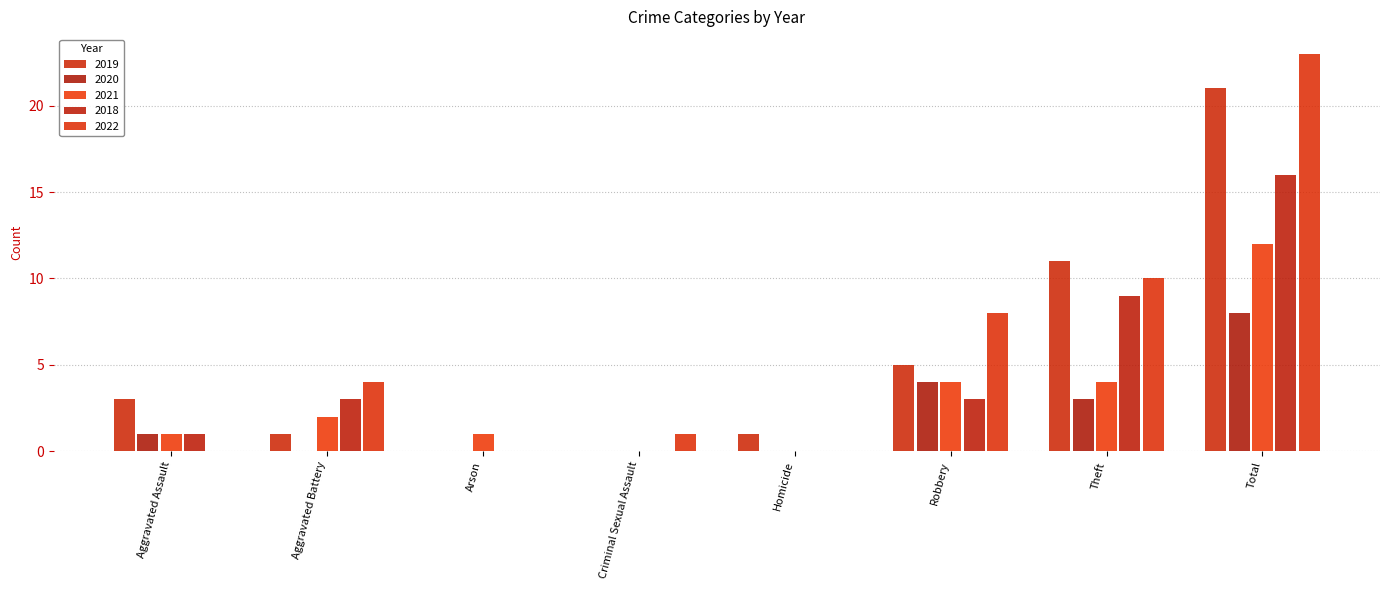

What position from the left is Criminal Sexual Assault?

4